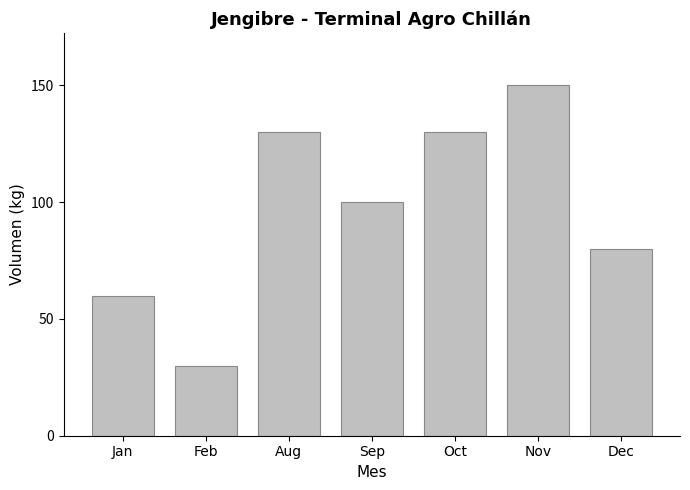

What is the average value?

97